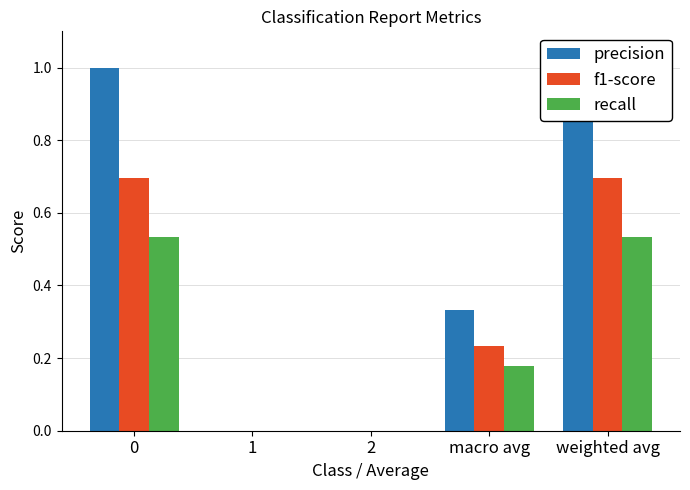

Reading left to right, transcribe all the data shown in this chart.

precision: 1.0	0.0	0.0	0.3	1.0
f1-score: 0.7	0.0	0.0	0.2	0.7
recall: 0.5	0.0	0.0	0.2	0.5